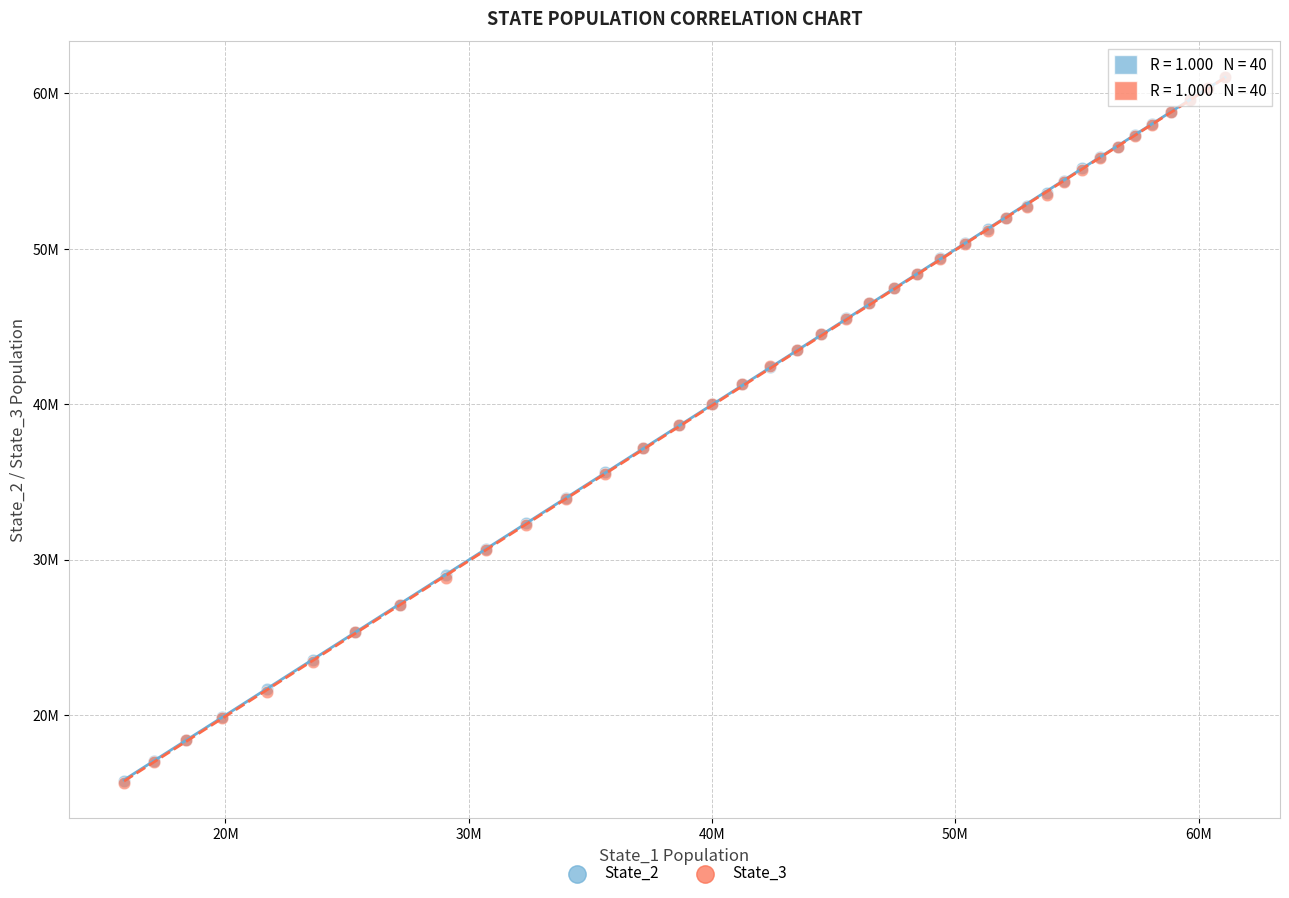

What are all the series names shown in the legend?

State_2, State_3